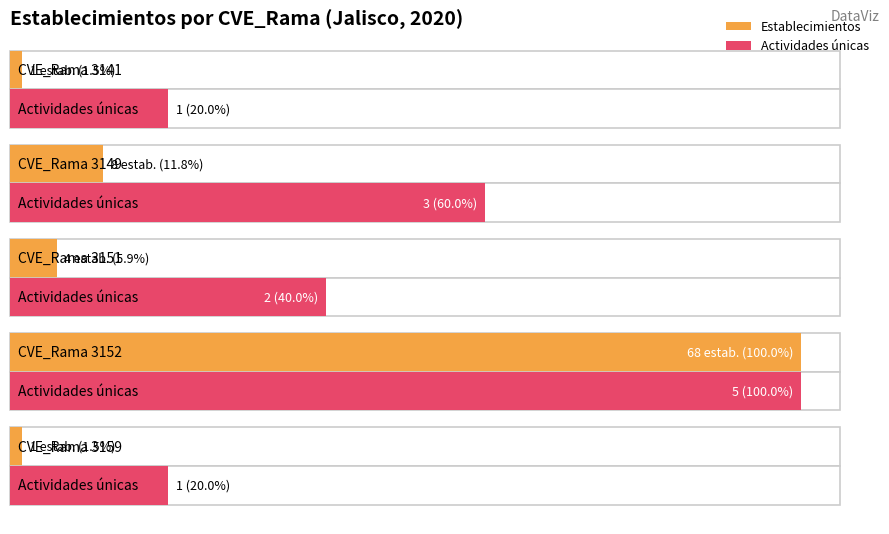

At which category is the sum across all series the highest?

3152